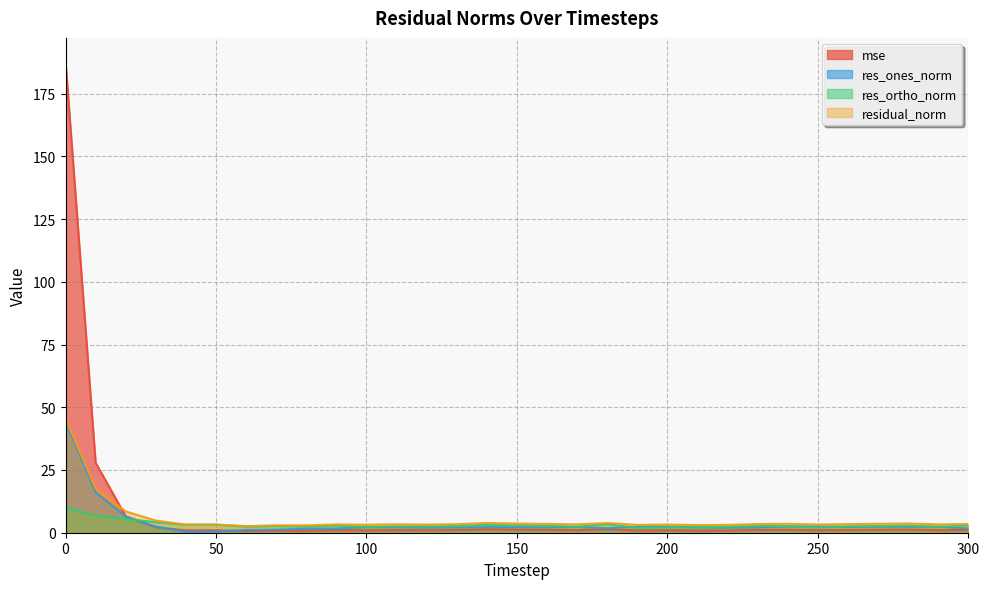

List the series in order of their peak value, highest first.

mse, residual_norm, res_ones_norm, res_ortho_norm